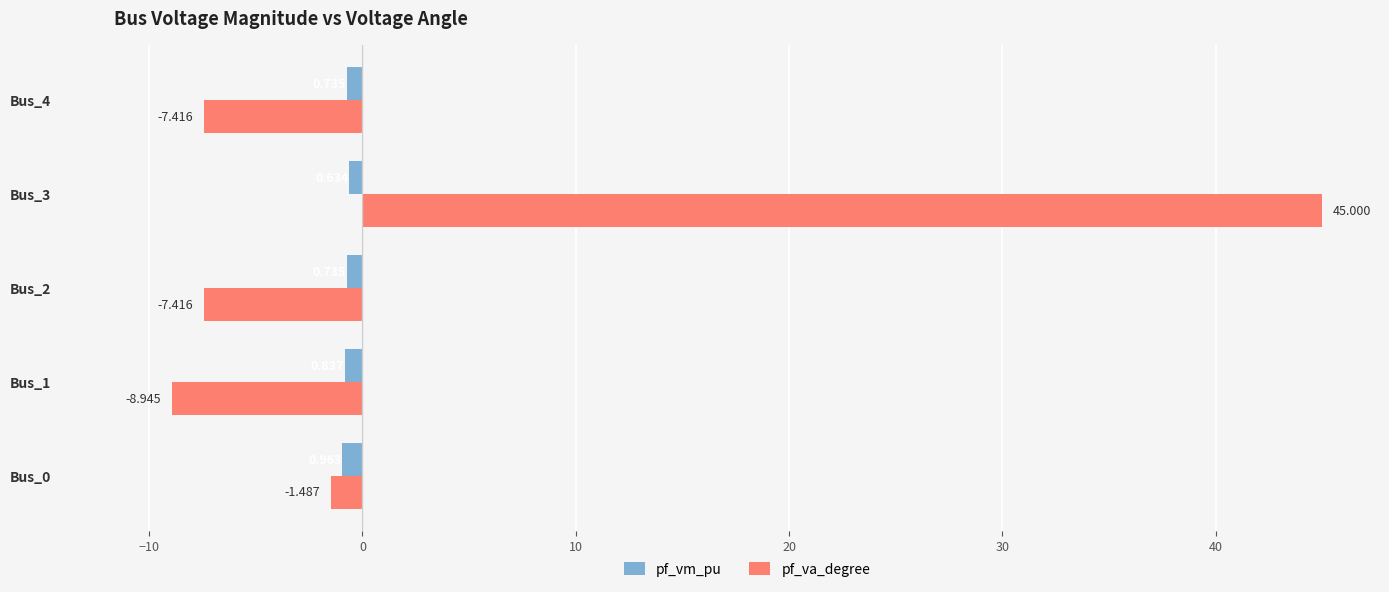

List the series in order of their peak value, highest first.

pf_va_degree, pf_vm_pu